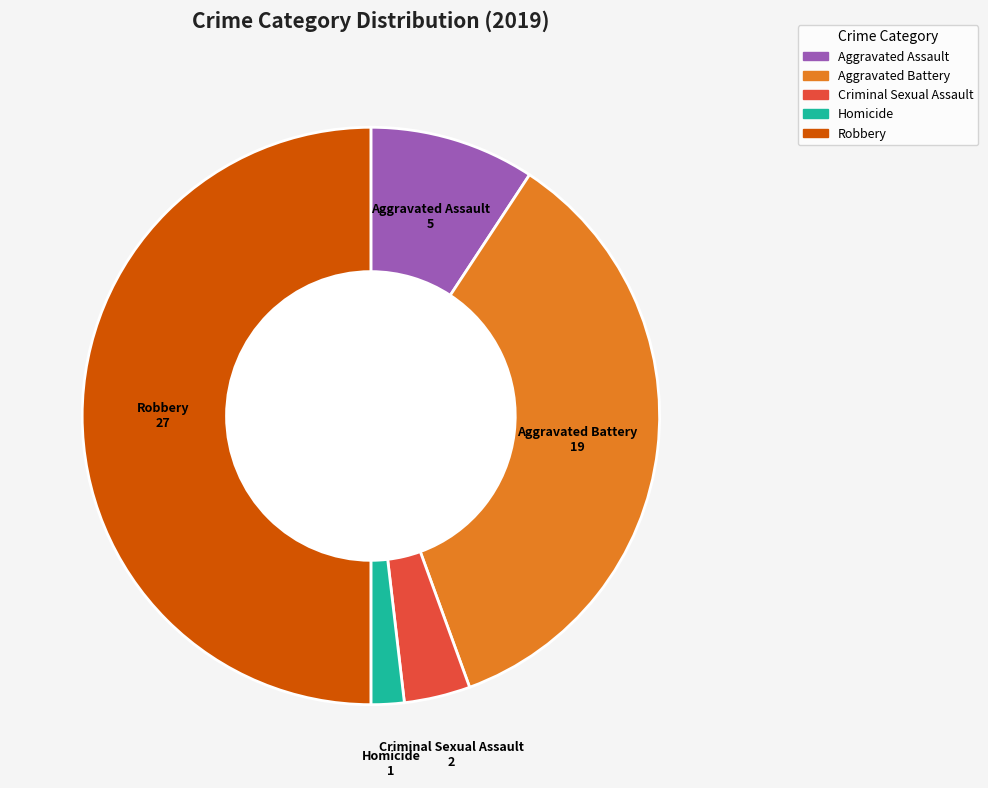

Between Aggravated Battery and Homicide, which is larger?

Aggravated Battery